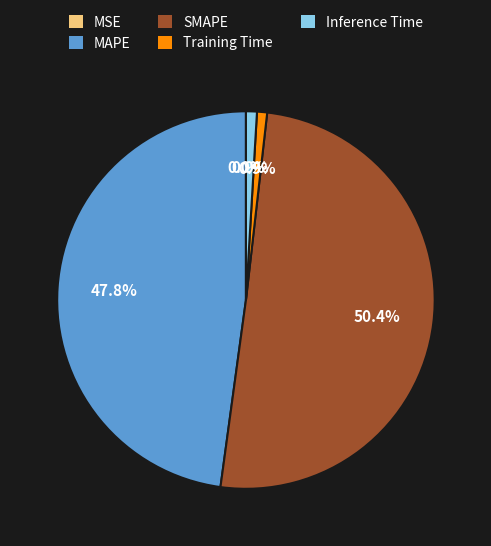

What portion of the pie excludes SMAPE?

49.6%